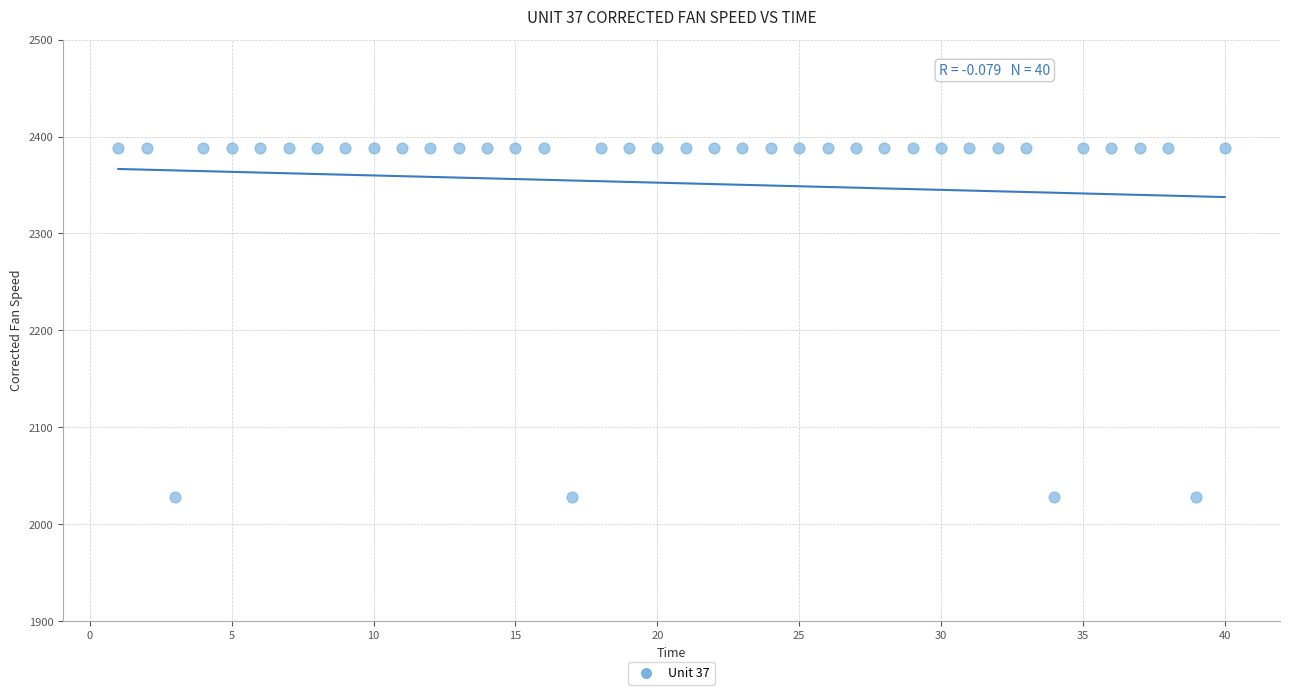

What is the range of Y values (max minus min)?

359.9